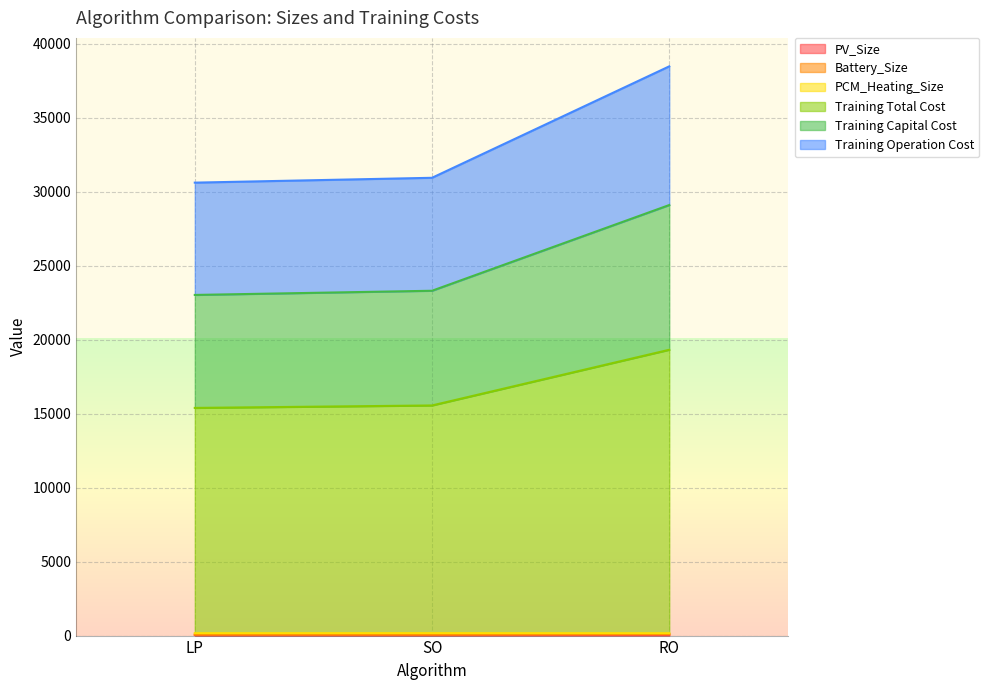

How many lines are shown in the chart?

6